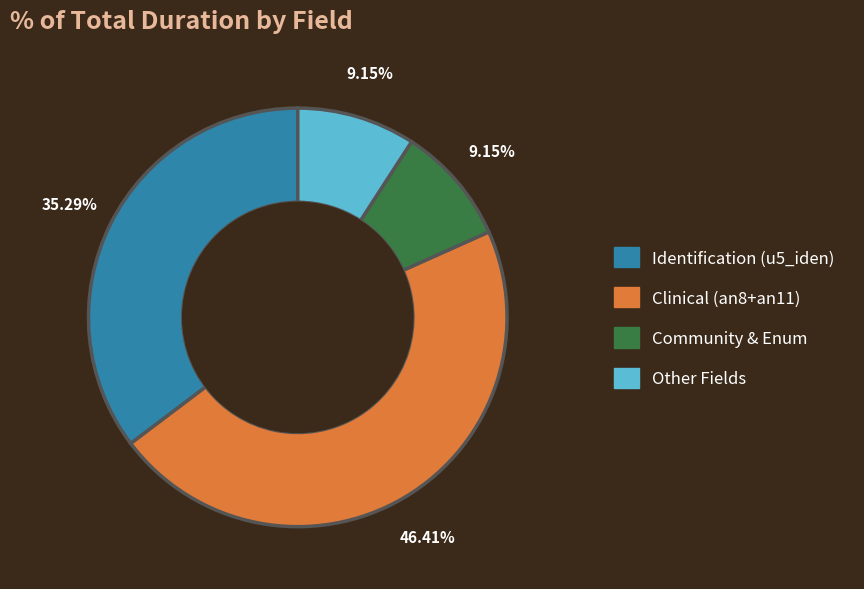

Is there a majority slice in this chart?

No